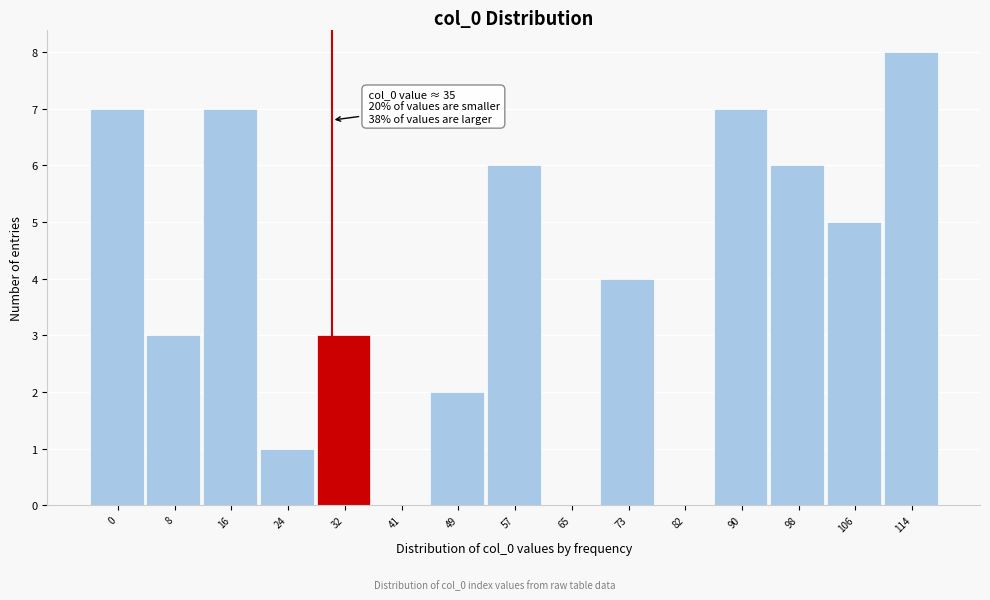

Reading left to right, extract all data points from this chart.

0=7	8=3	16=7	24=1	32=3	41=0	49=2	57=6	65=0	73=4	82=0	90=7	98=6	106=5	114=8